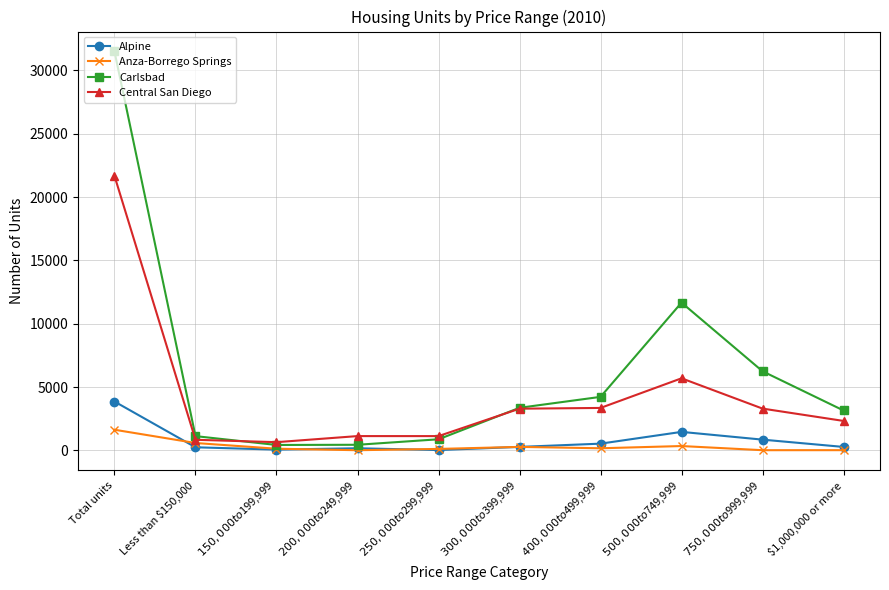

How many data points does each series have?

10